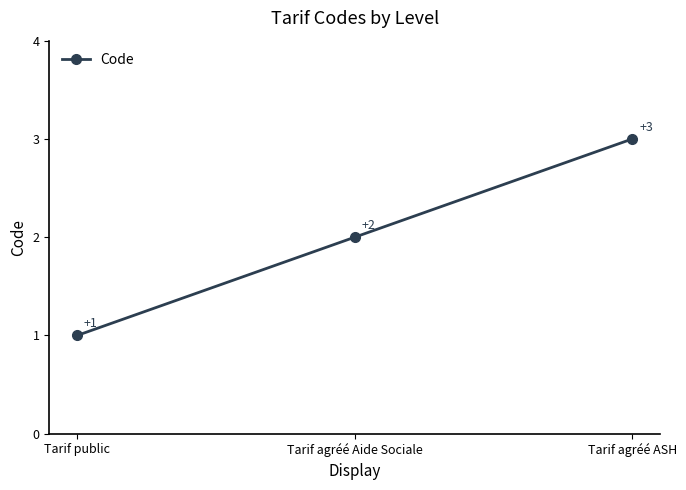

What is the sum of the values at Tarif public and Tarif agréé Aide Sociale?

3